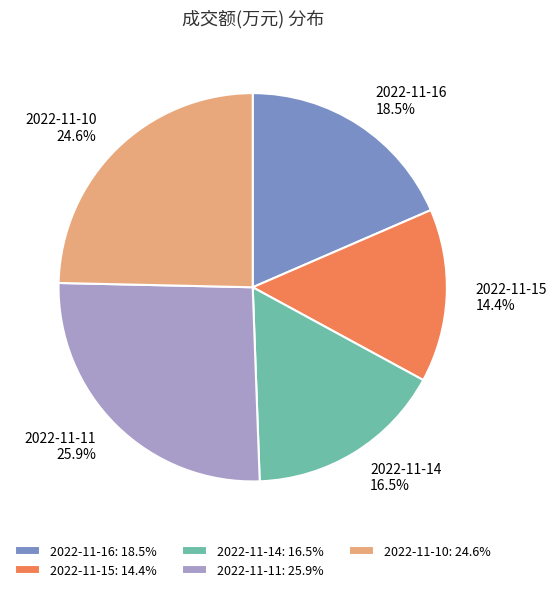

Between 2022-11-14 and 2022-11-10, which is larger?

2022-11-10